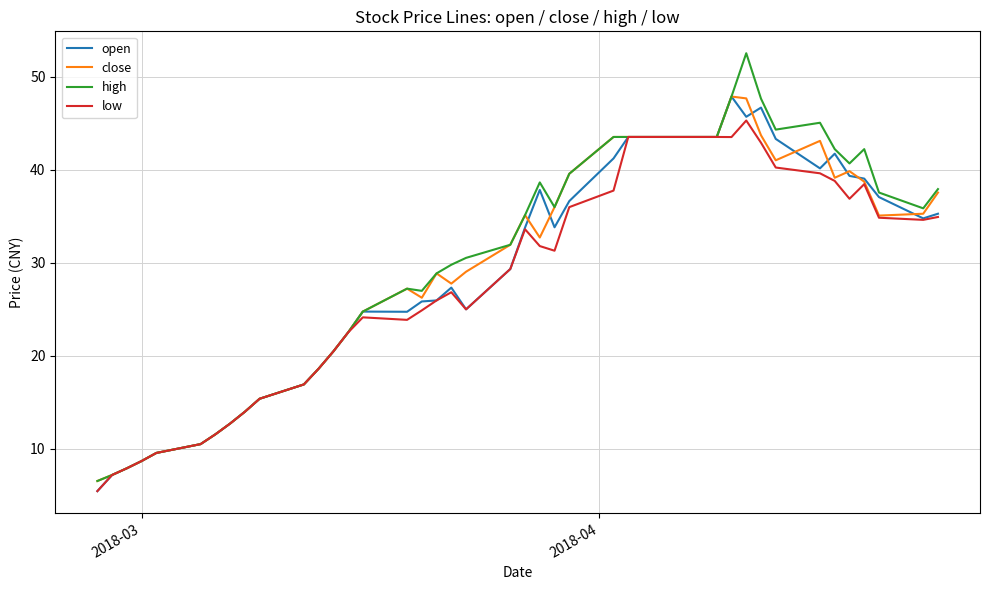

What are all the series names shown in the legend?

open, close, high, low